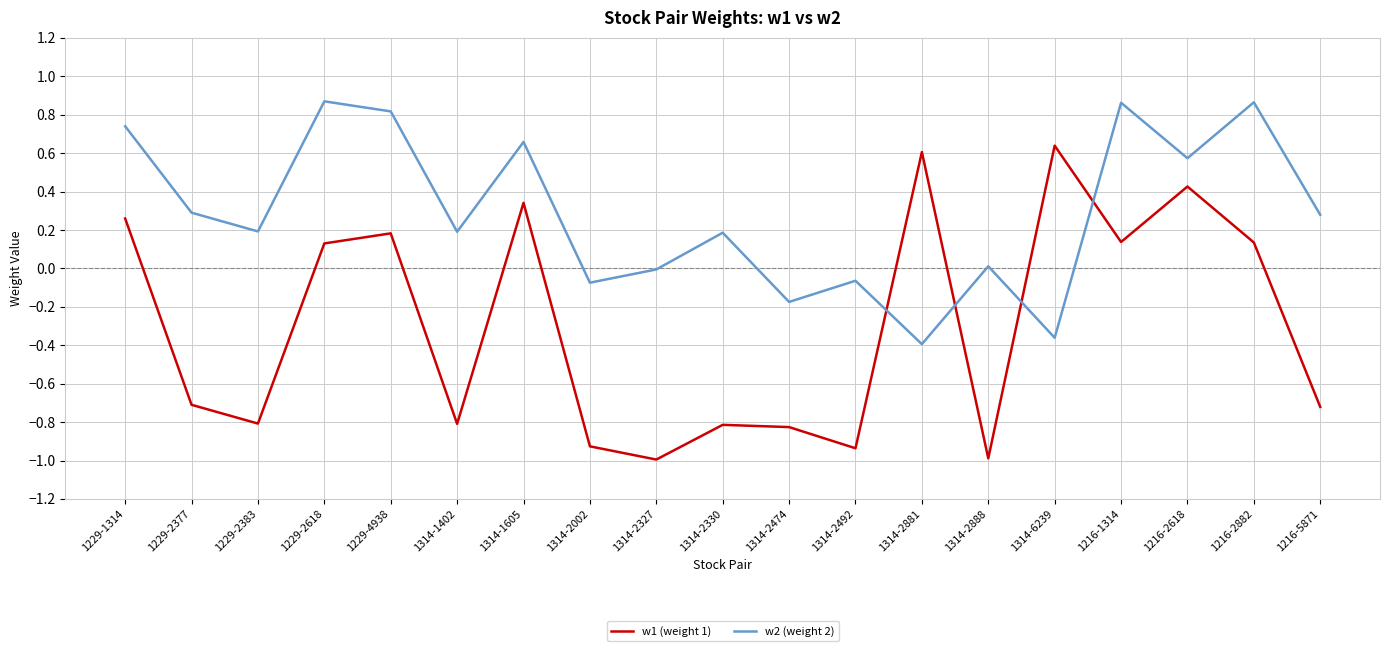

List the series in order of their overall mean, lowest first.

w1 (weight 1), w2 (weight 2)